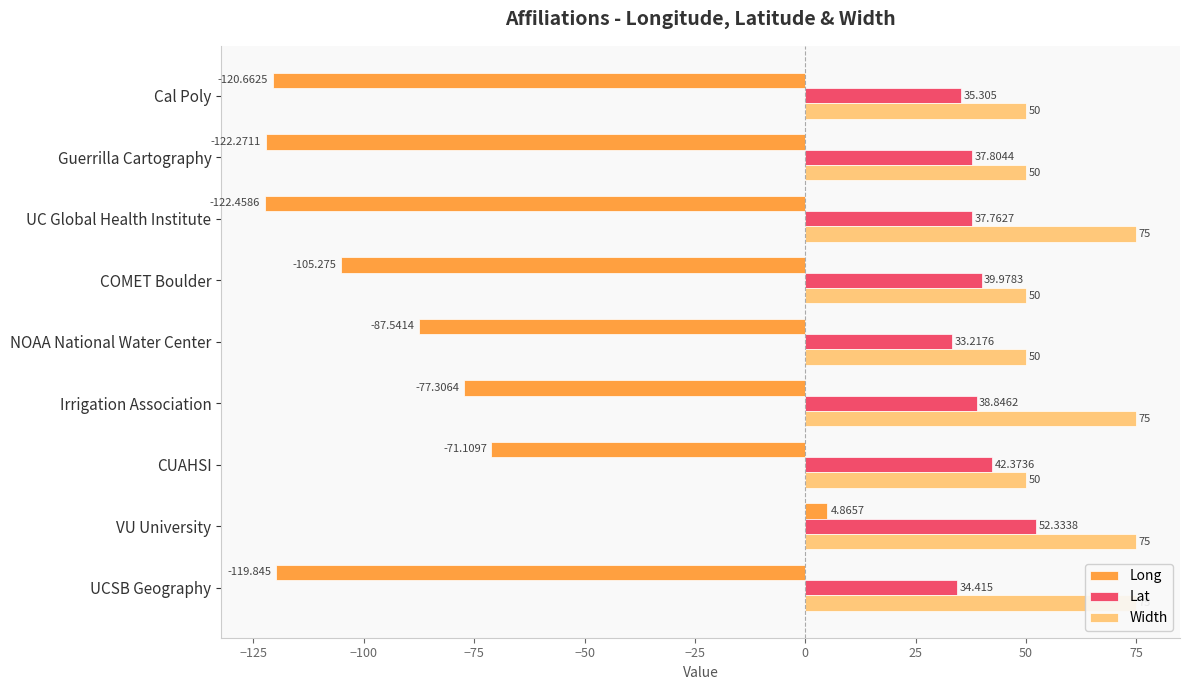

How many groups of bars are there?

9